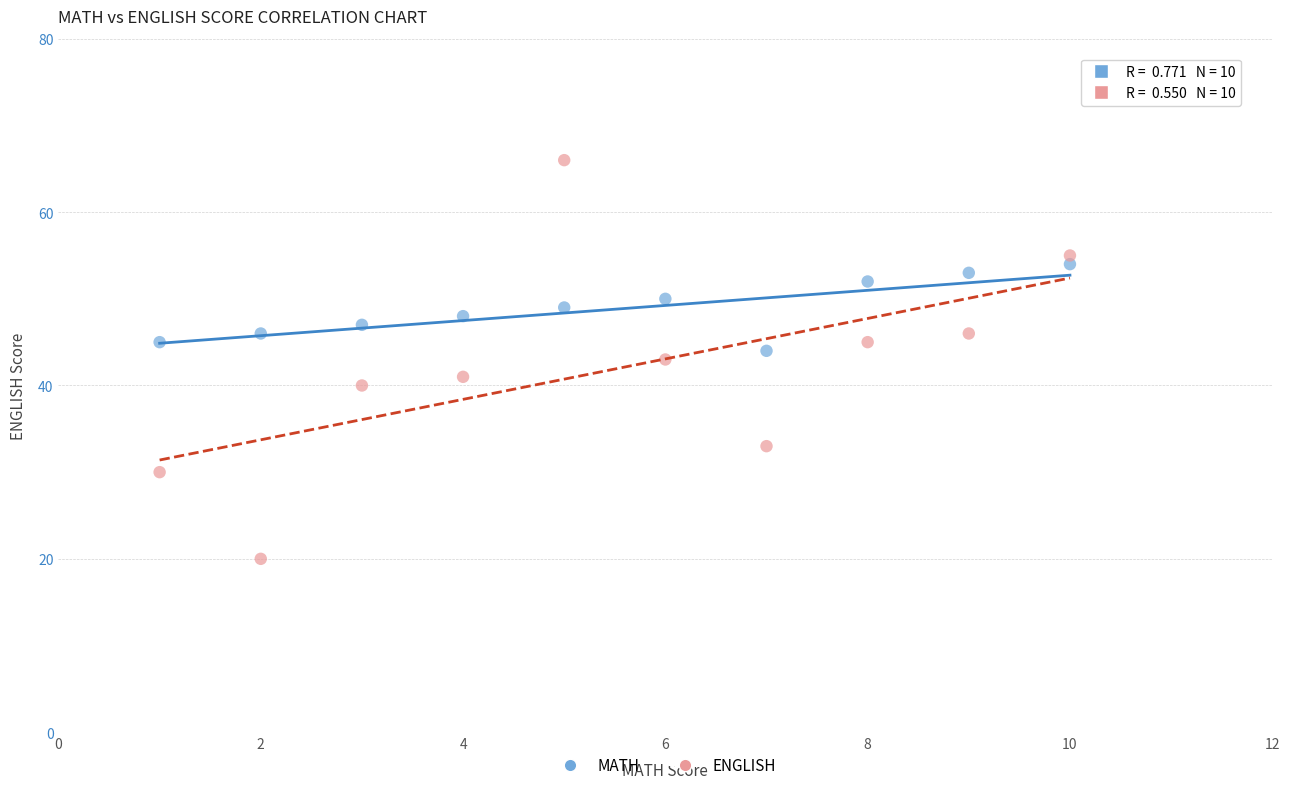

What are all the series names shown in the legend?

MATH, ENGLISH